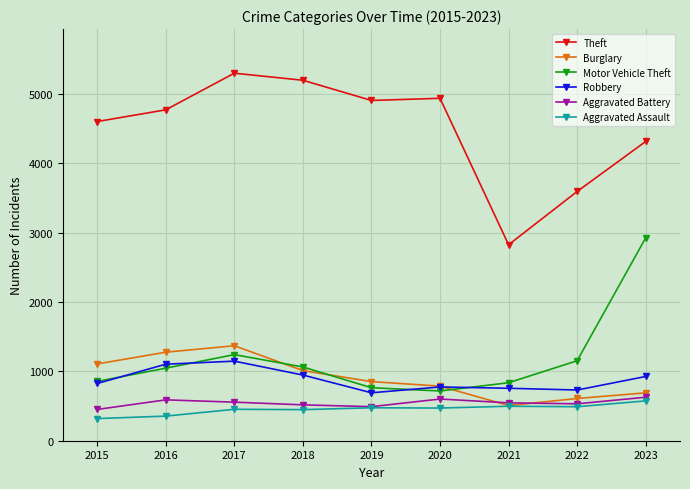

Which series has the widest spread of values?

Theft